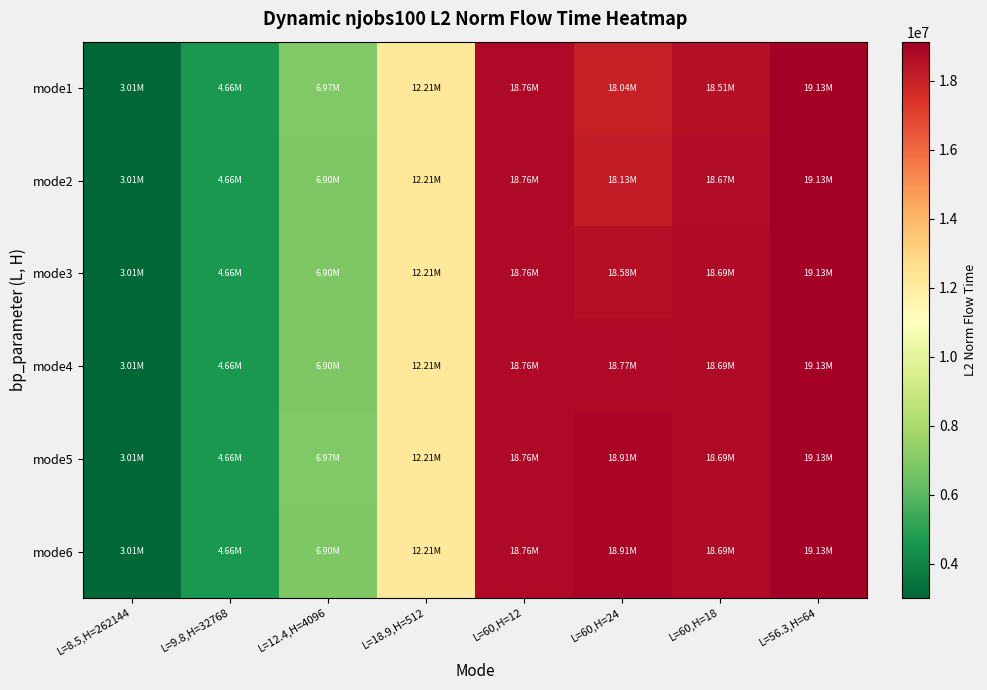

What is the total value across all series at L=18.9,H=512?

73280732.4